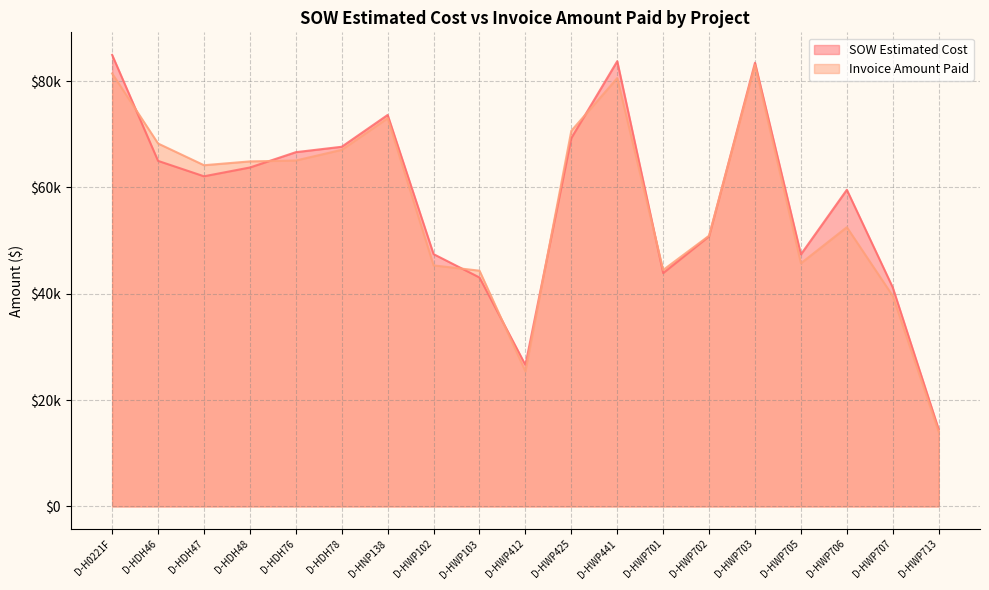

True or false: SOW Estimated Cost has a value of 18364.1 at D-HWP707.

False